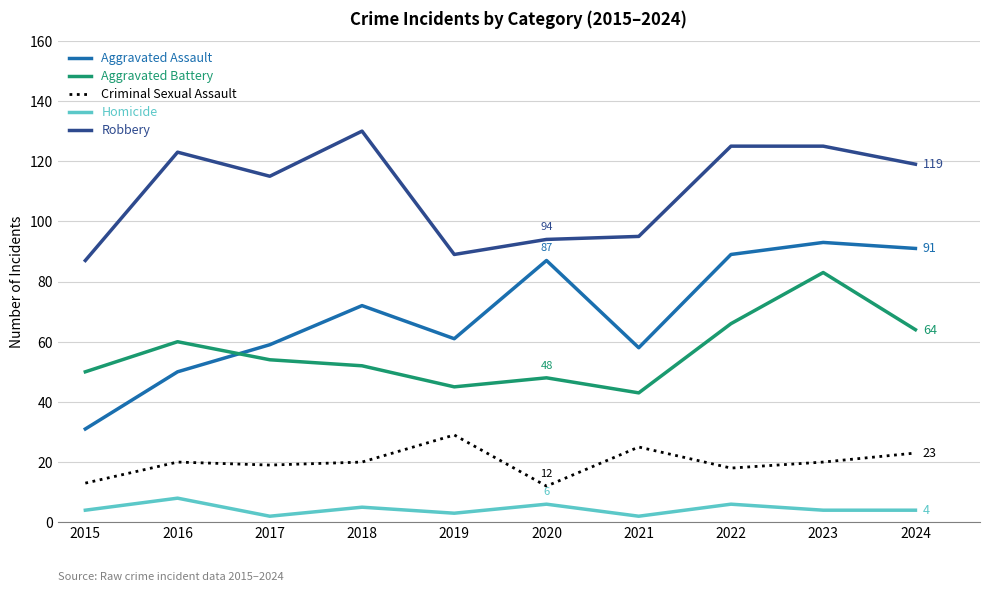

How many series are shown in this chart?

5